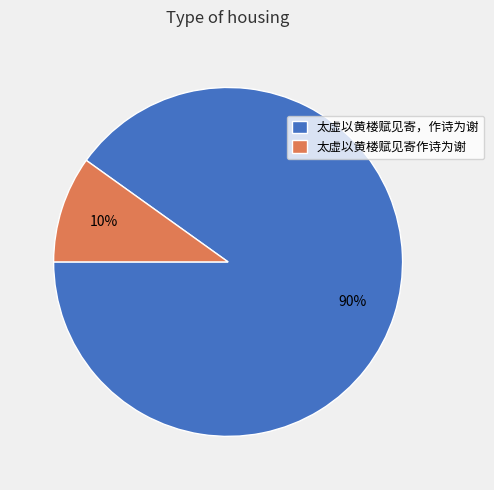

Is the sum of 太虚以黄楼赋见寄，作诗为谢 and 太虚以黄楼赋见寄作诗为谢 greater than half?

Yes